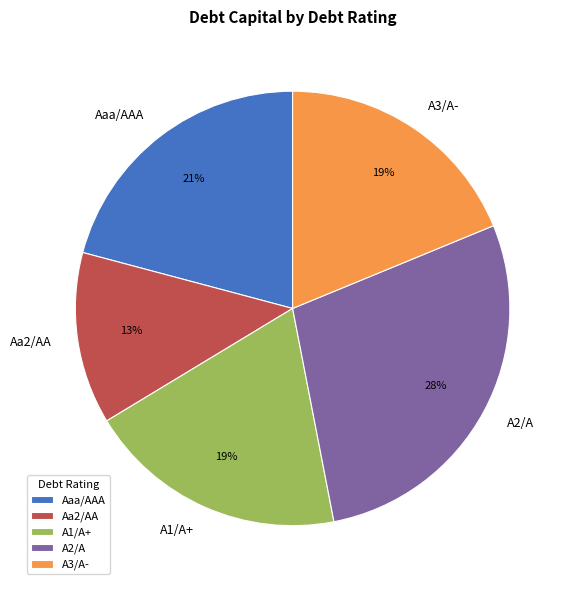

What percentage is the A3/A- slice, to the nearest percent?

19%